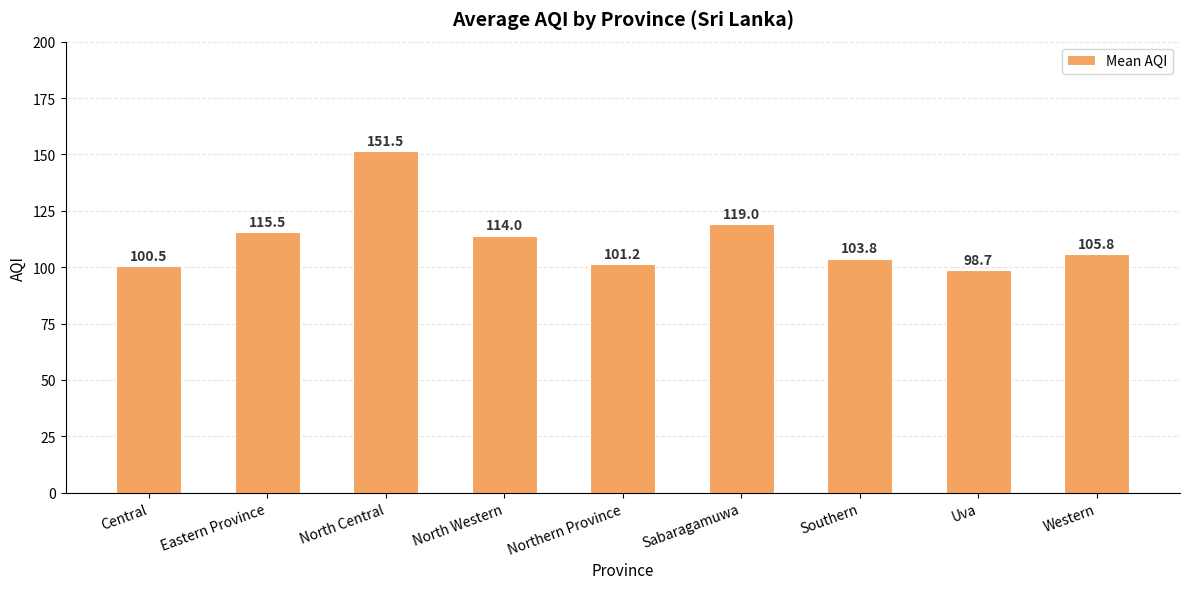

What is the ratio of the value at Central to the value at Uva?

1.0